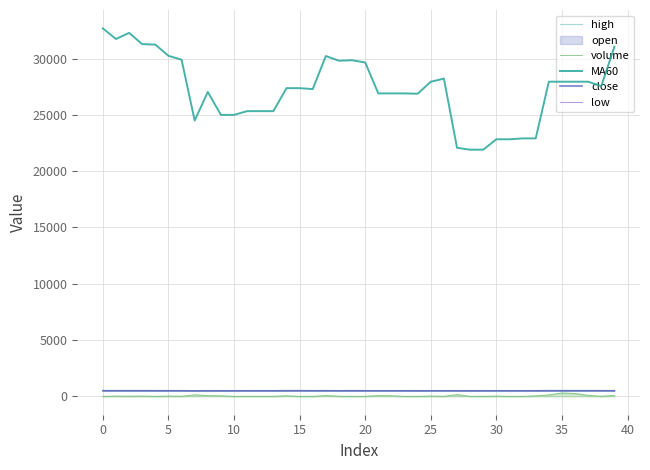

The volume series shows 69.5 at 21. True or false?

True